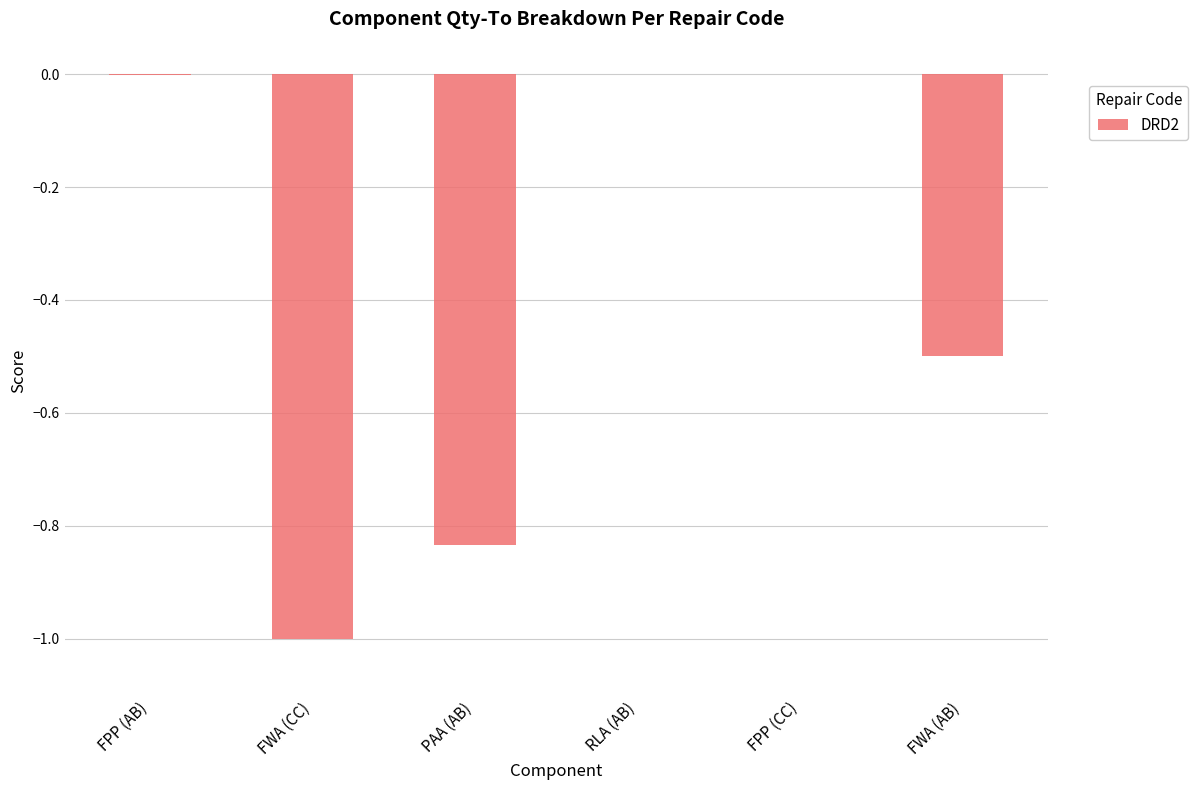

Which has a higher value, PAA (AB) or FPP (AB)?

FPP (AB)